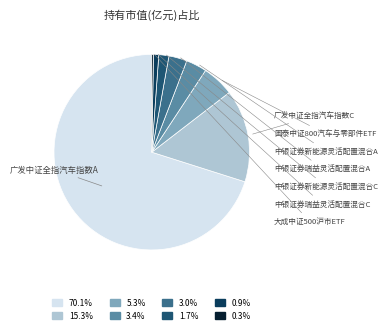

How much of the chart is everything except 国泰中证800汽车与零部件ETF?

94.7%